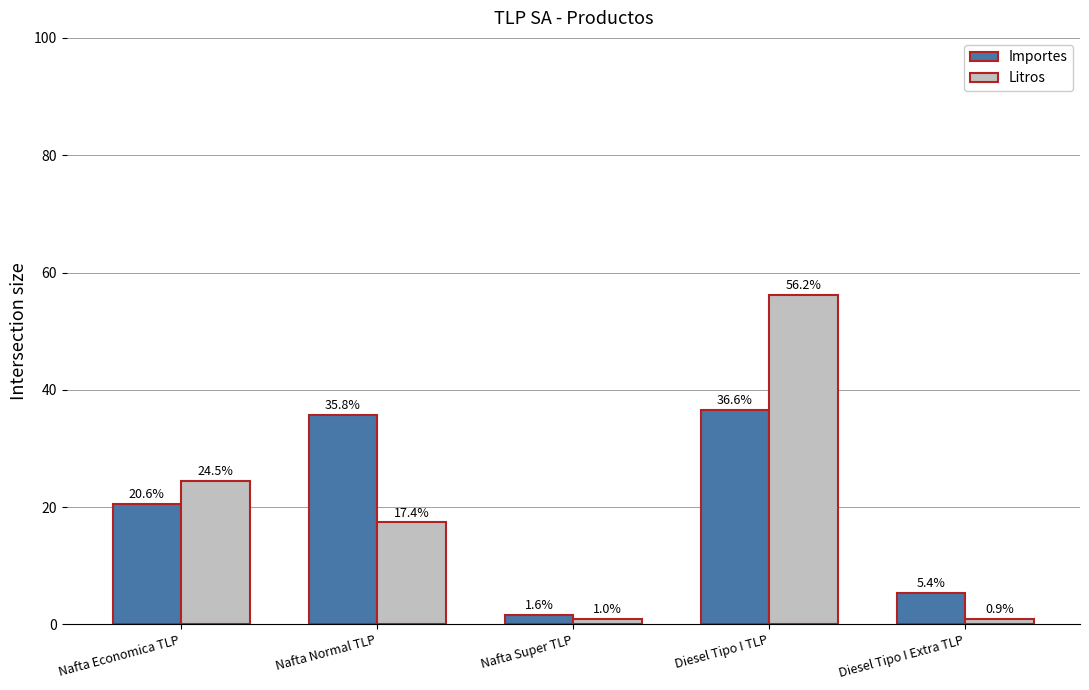

Reading left to right, what are all the values shown in this chart?

Importes: 20.6	35.8	1.6	36.6	5.4
Litros: 24.5	17.4	1.0	56.2	0.9